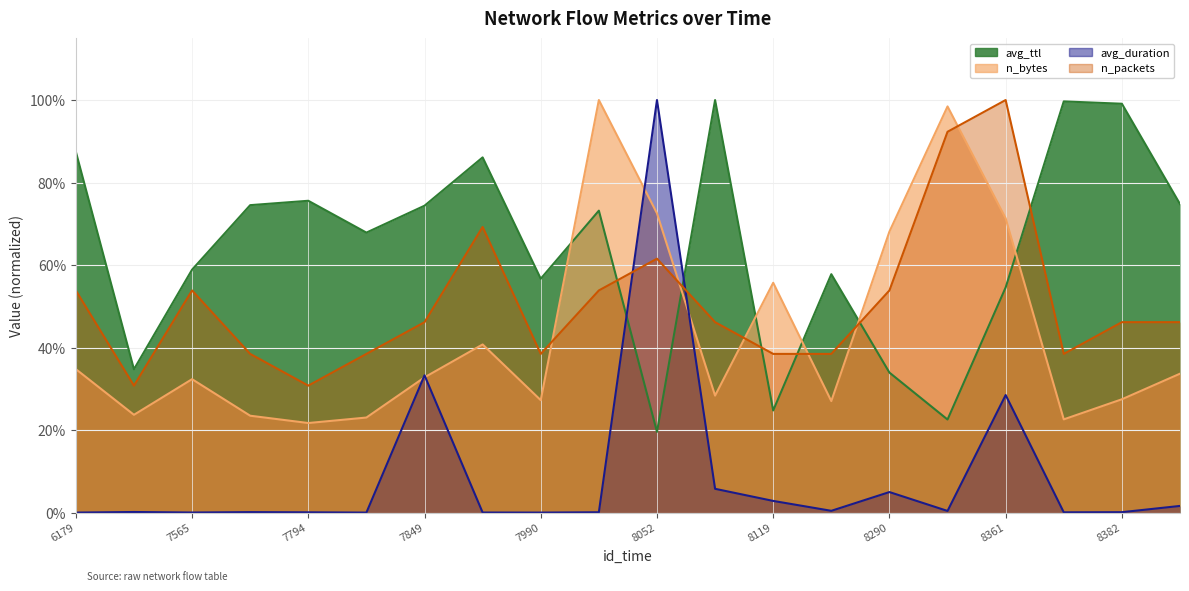

Where is the first local minimum for avg_duration?

7565